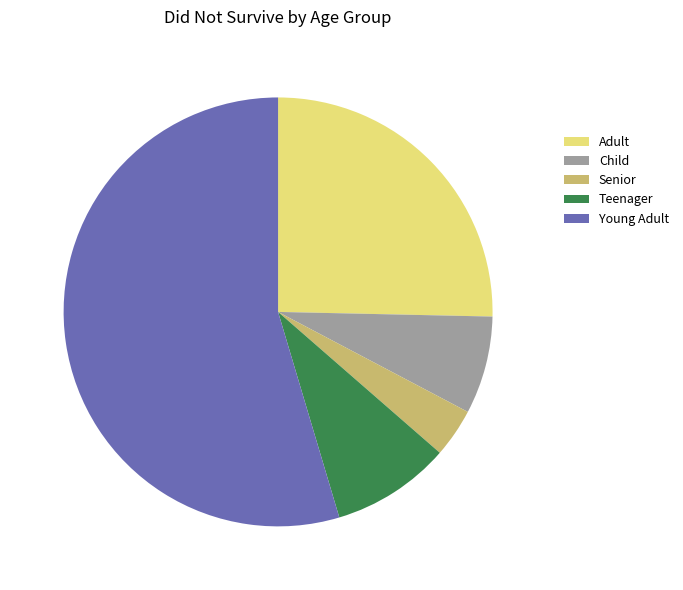

Rank the categories by value from highest to lowest.

Young Adult, Adult, Teenager, Child, Senior